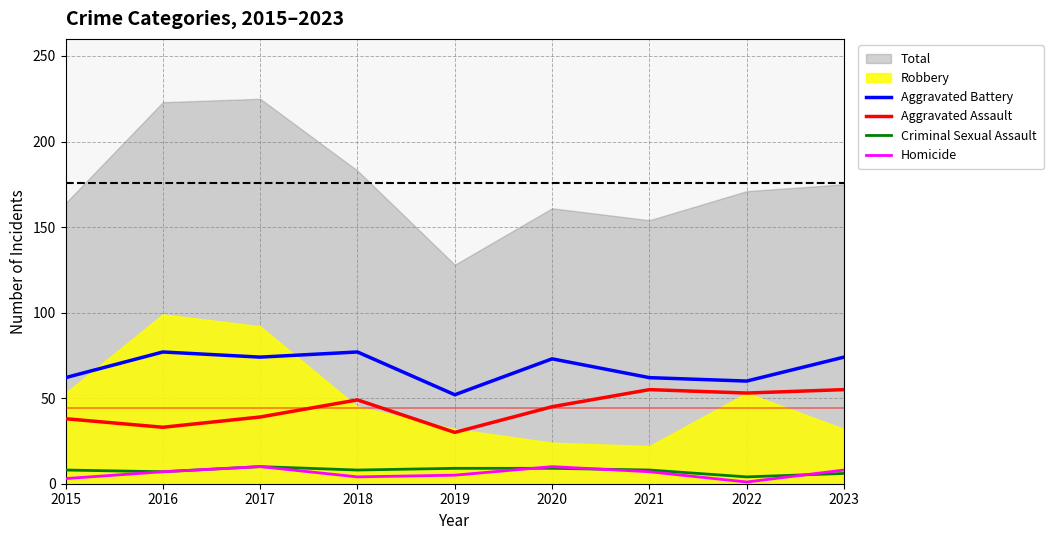

Between 2017 and 2022, which series saw the biggest shift?

Aggravated Battery